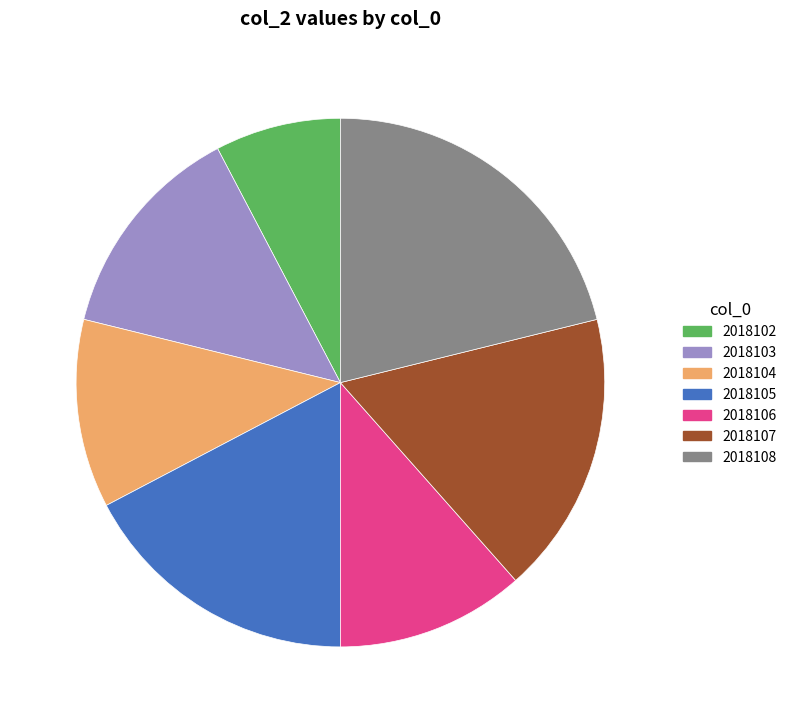

What is the largest slice in the pie chart?

2018108